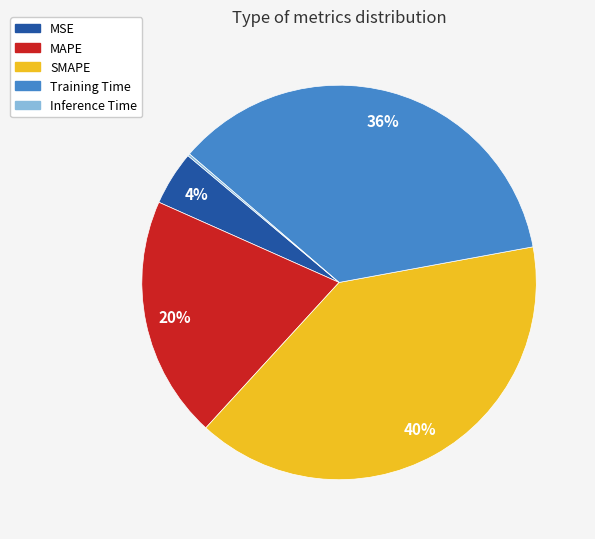

Is SMAPE the majority of the pie?

No